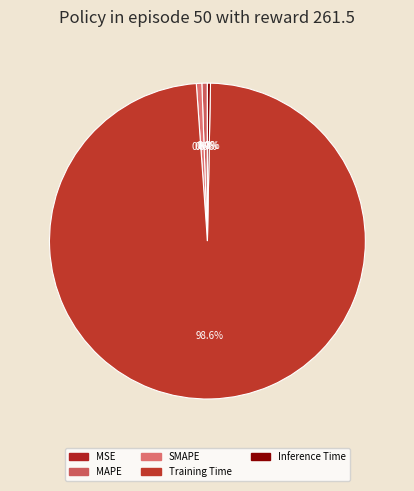

Is the sum of SMAPE and Inference Time greater than half?

No